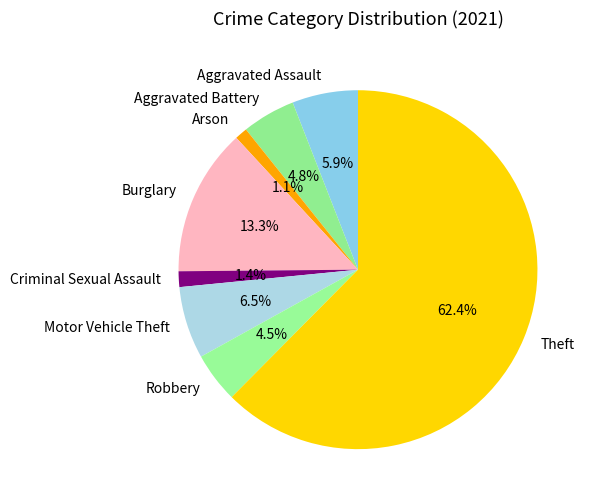

To the nearest percent, what is the difference between the Burglary and Theft slice percentages?

49%